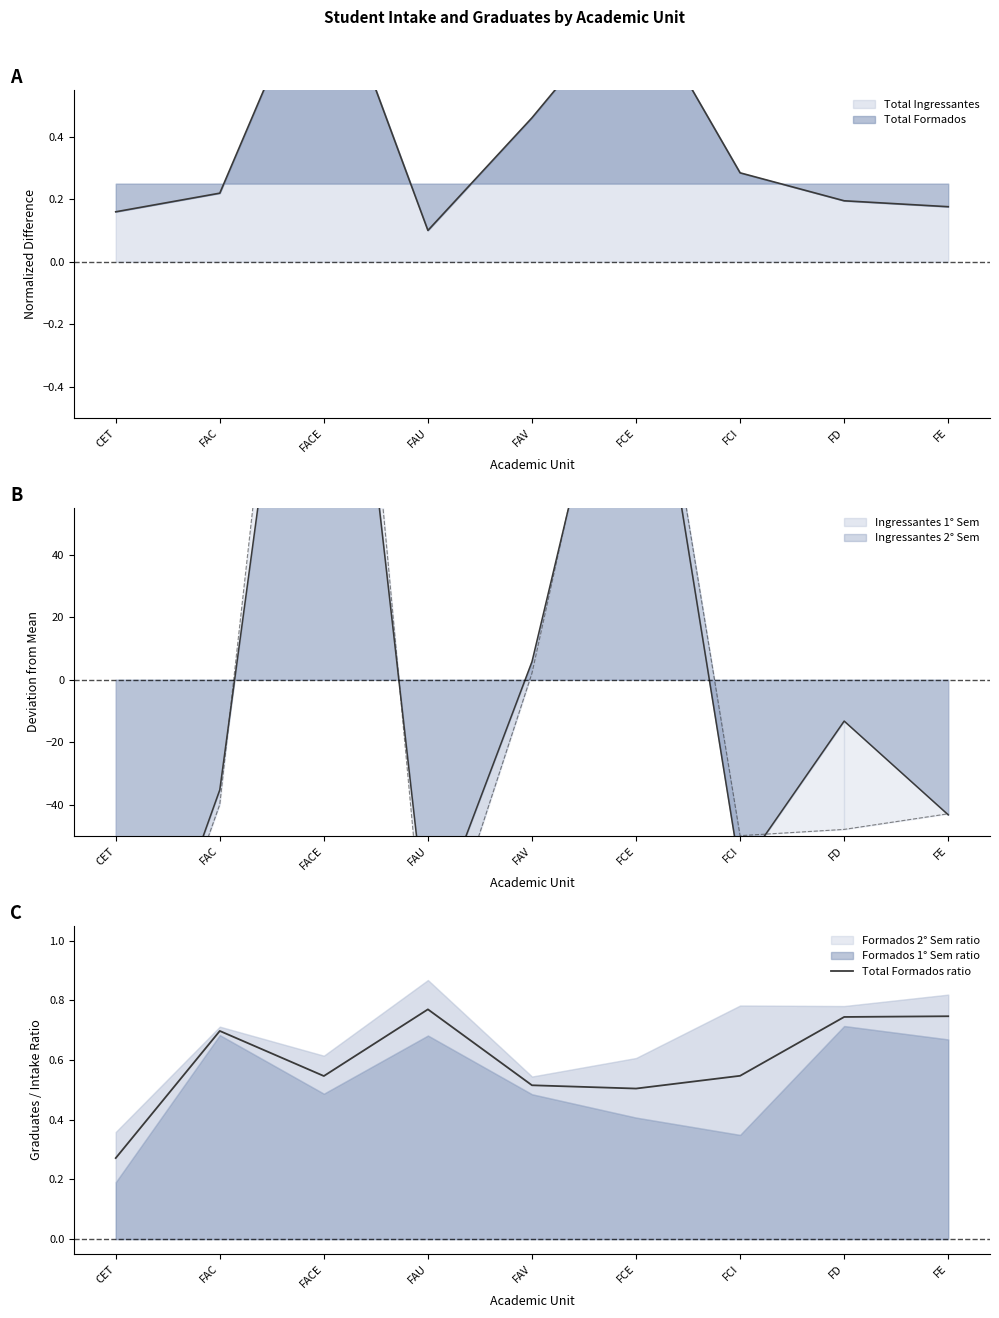

What is the maximum value shown in the chart?

0.8